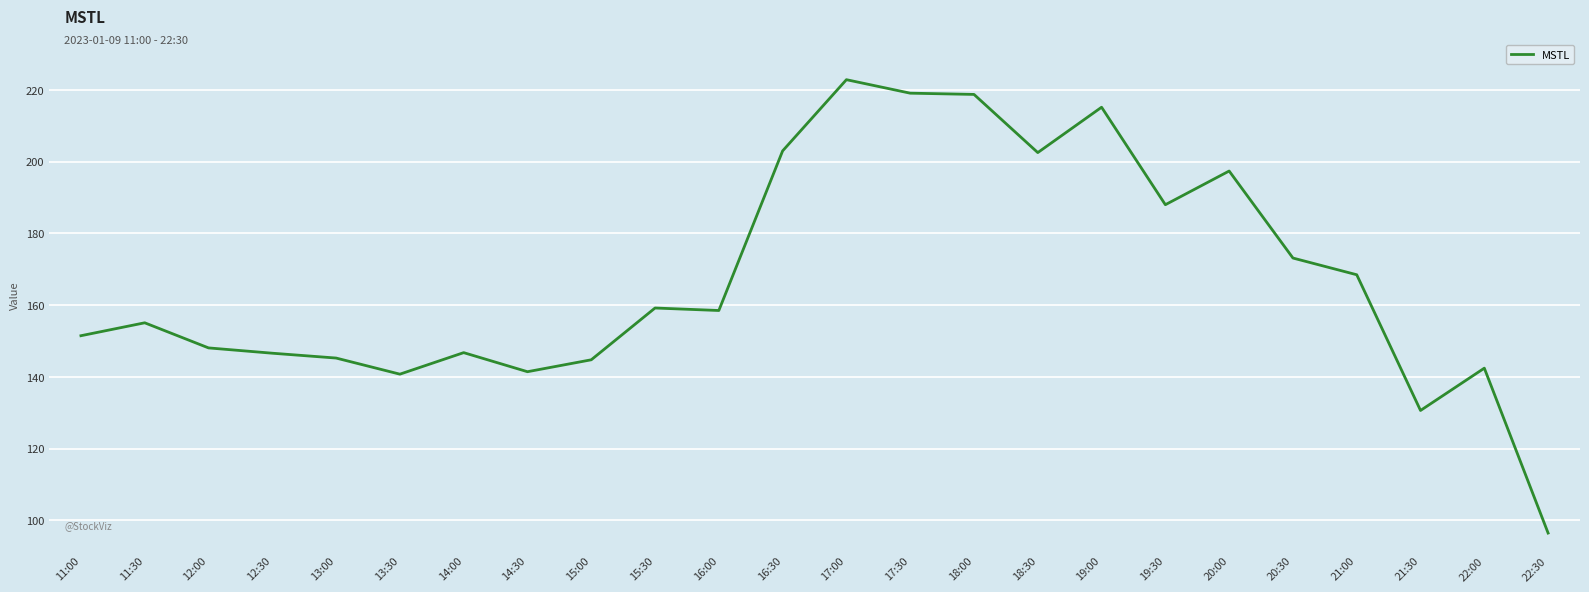

Approximately how many times larger is the value at 12:30 compared to 20:30?

0.8